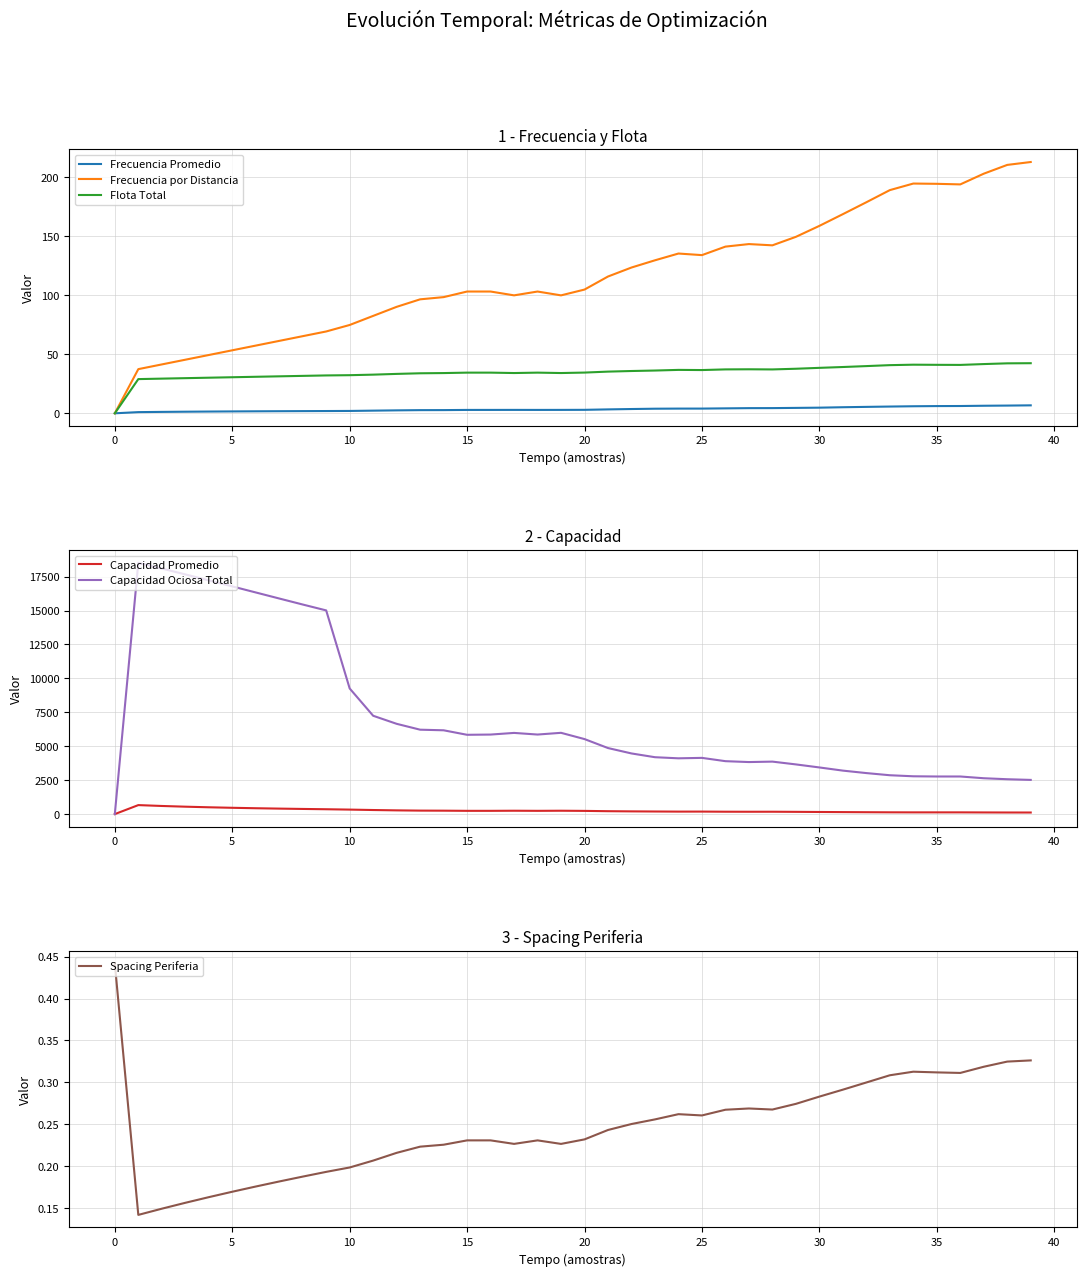

Is it true that Flota Total equals 45.2 at 15?

False